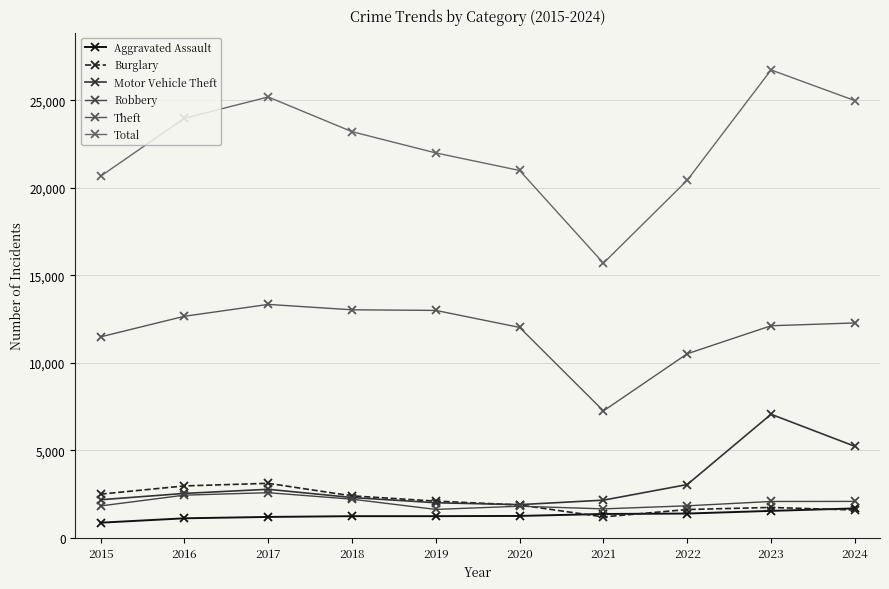

True or false: Motor Vehicle Theft has more than 1 points higher than both neighbors.

True